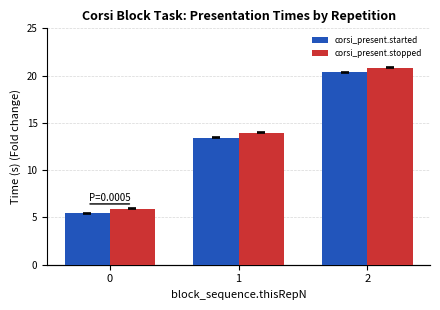

Does the chart contain stacked bars?

No